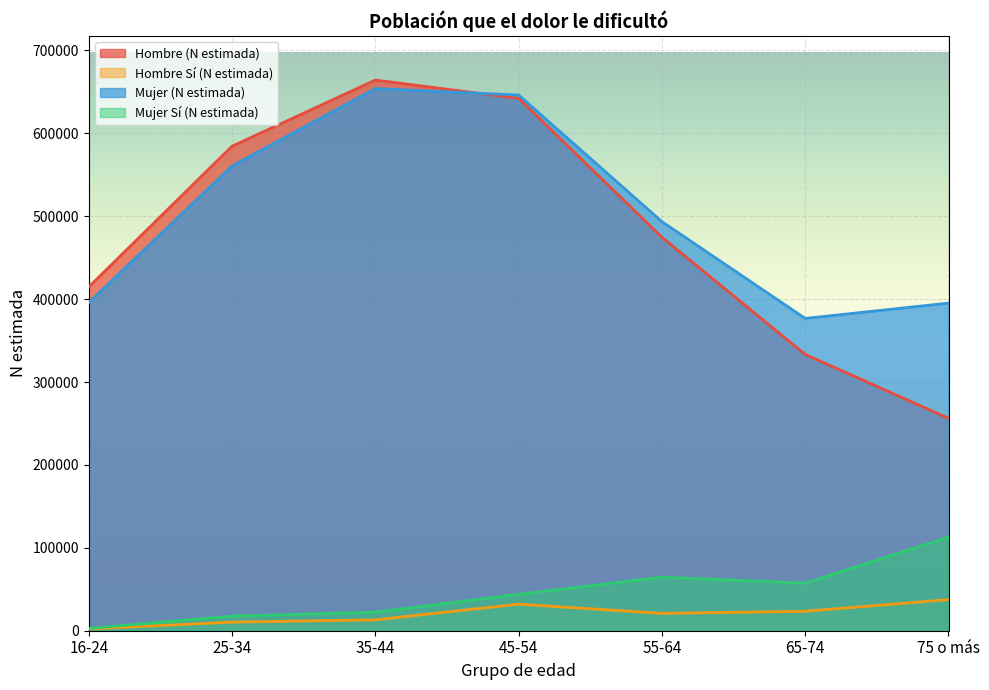

What position from the left is 25-34?

2